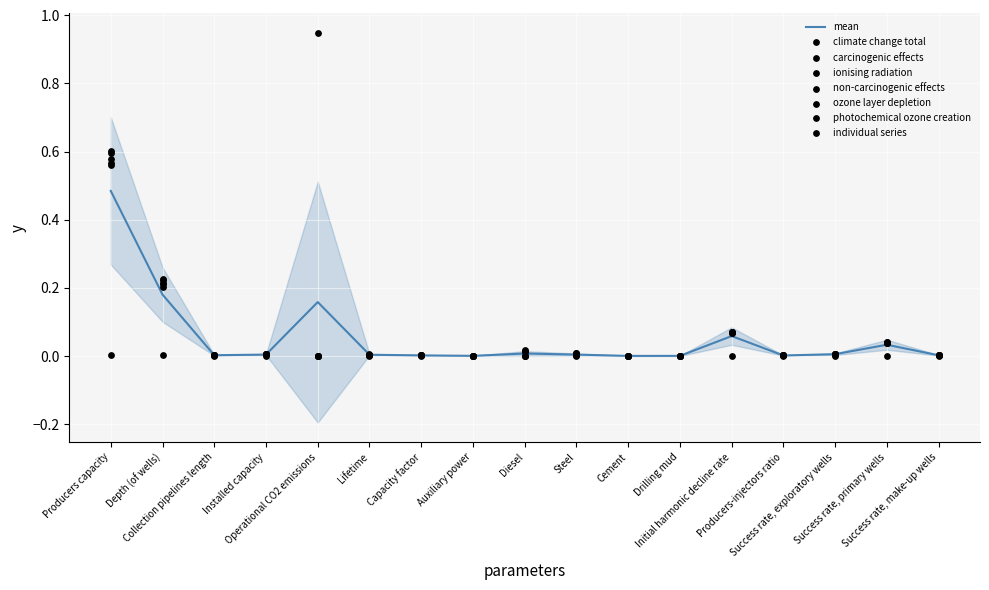

Which series has the largest Y range (max minus min)?

climate change total